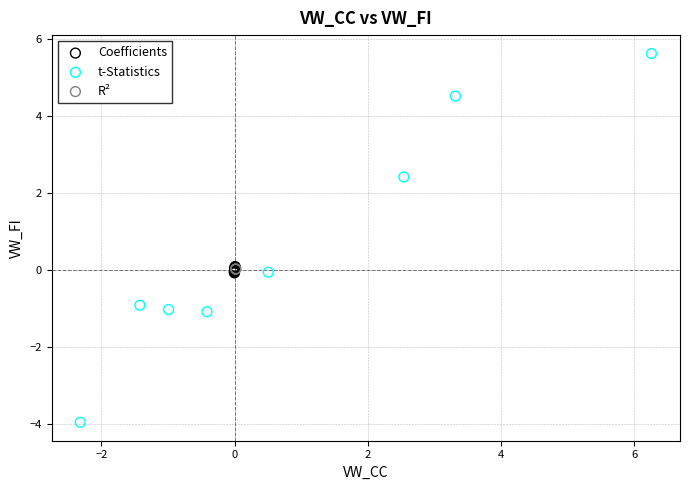

What are all the series names shown in the legend?

Coefficients, t-Statistics, R²